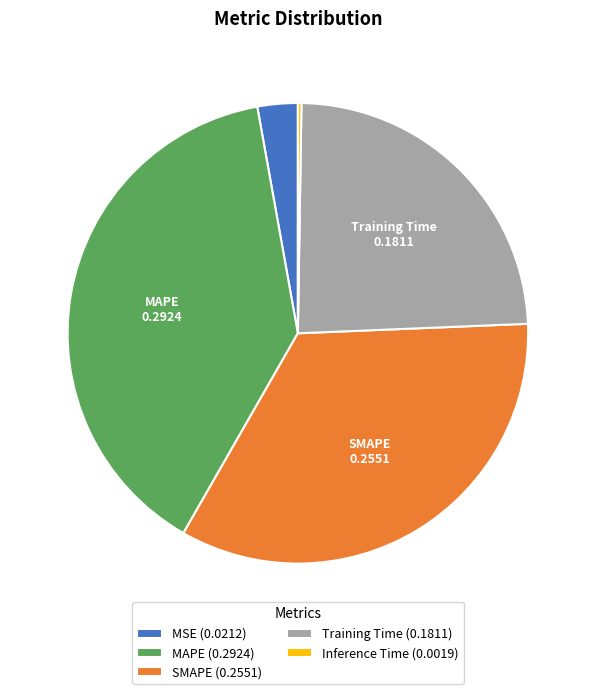

Does any single category account for the majority?

No